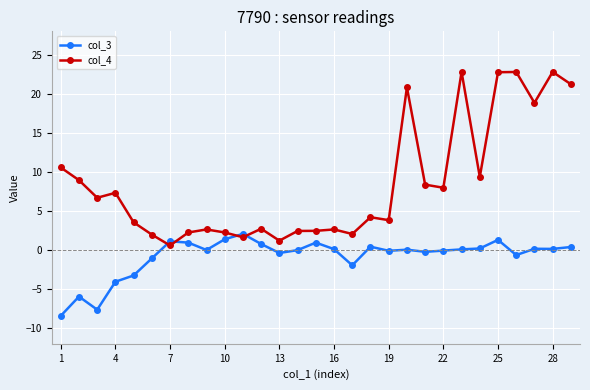

True or false: col_4 has more than 1 points higher than both neighbors.

True